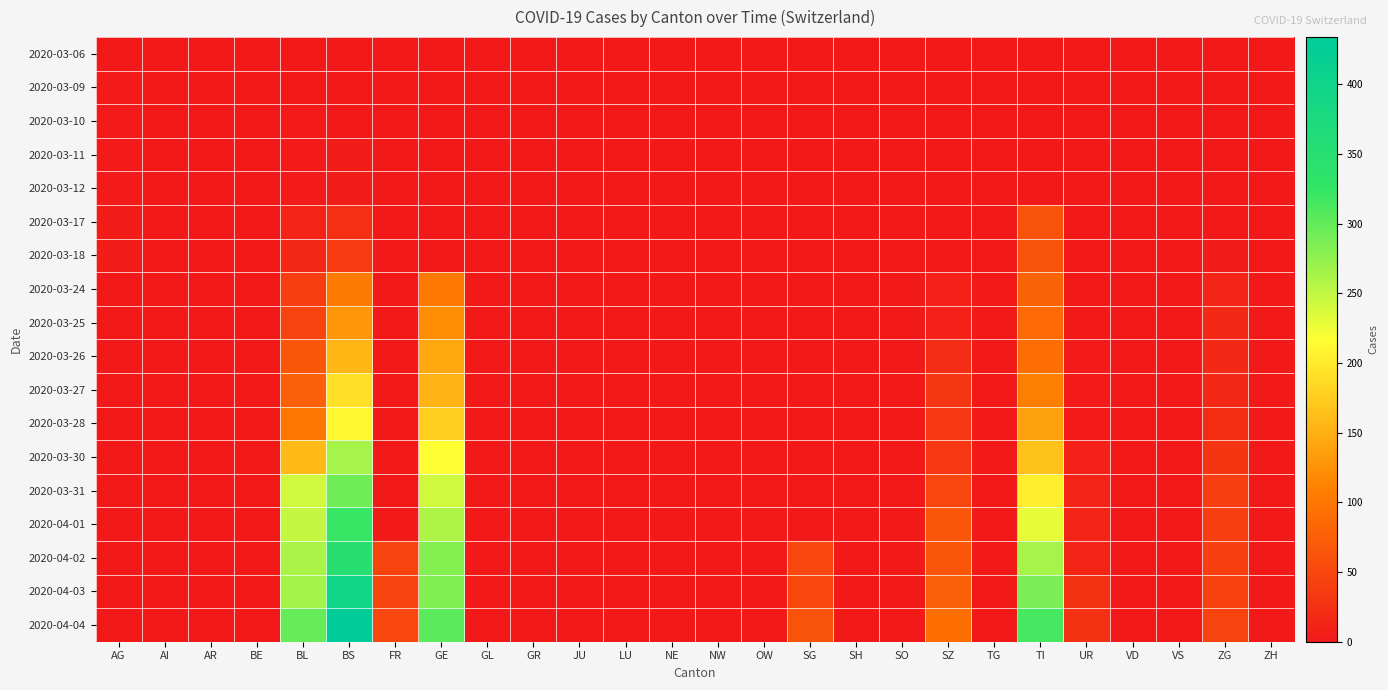

Which series changed the most between GL and ZG?

2020-04-04